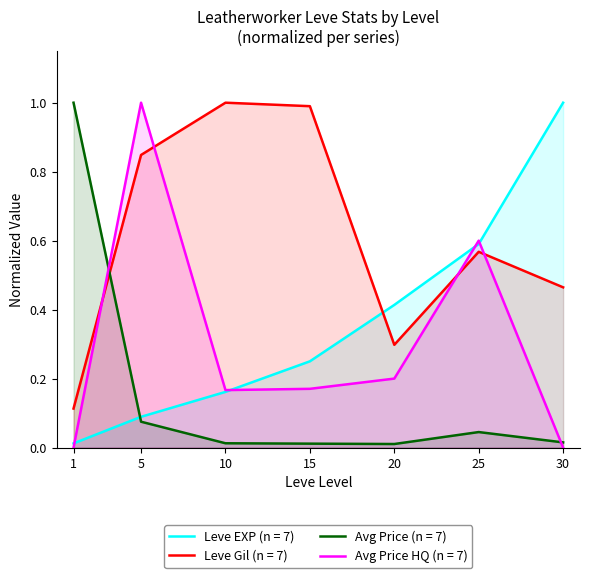

What is the average value of the currentAveragePrice series?

0.2